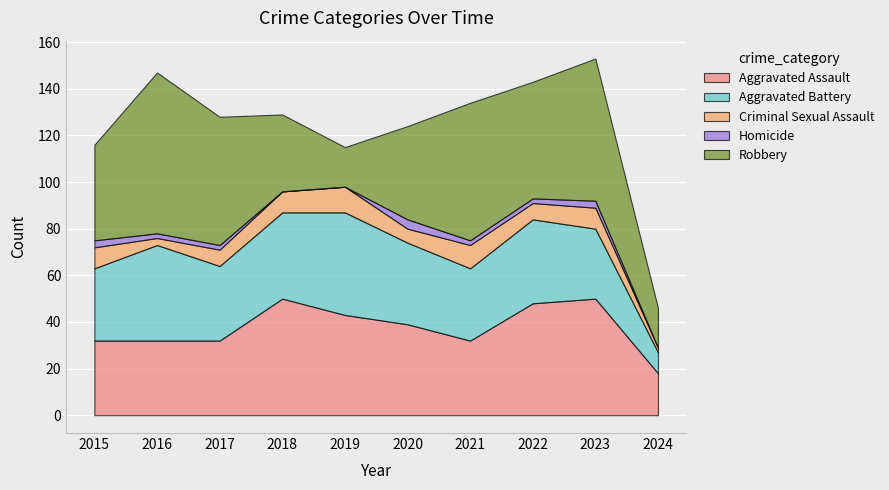

True or false: Aggravated Assault and Homicide cross at least once.

False